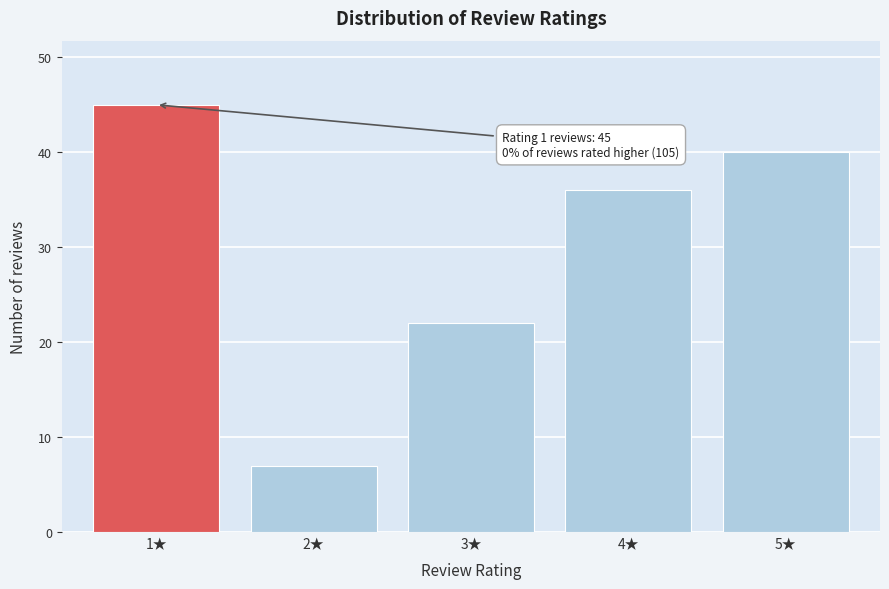

Over which range of the x-axis is the bar tallest?

0.5 to 1.5